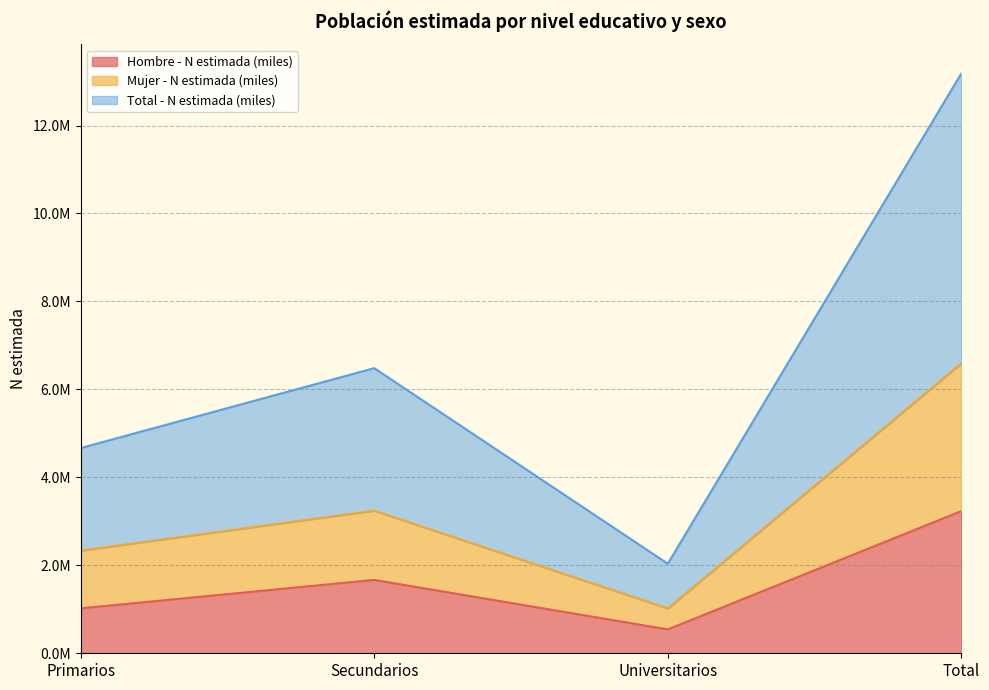

Between Total and Secundarios, which is larger?

Total